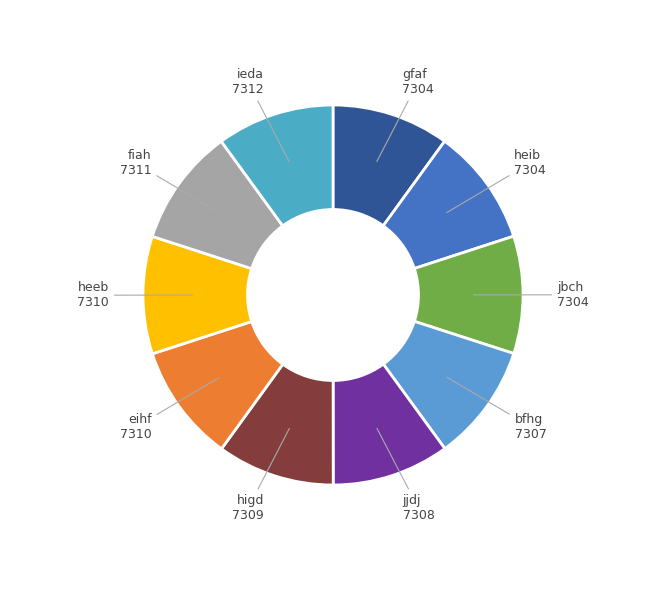

What is the ratio of the value at jjdj to the value at eihf?

1.0